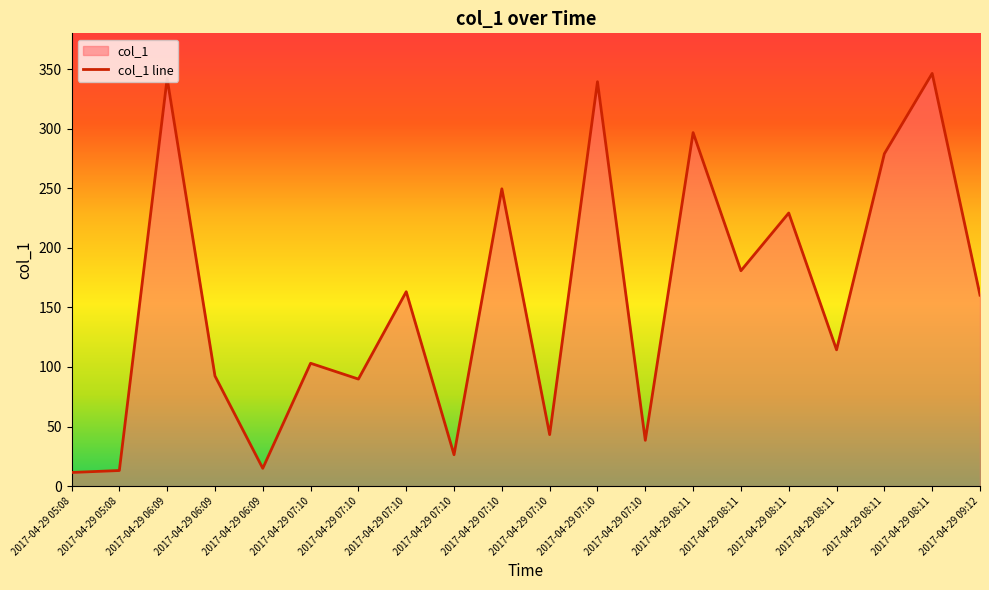

Rank the categories by value from lowest to highest.

2017-04-29 05:08, 2017-04-29 05:08, 2017-04-29 06:09, 2017-04-29 07:10, 2017-04-29 07:10, 2017-04-29 07:10, 2017-04-29 07:10, 2017-04-29 06:09, 2017-04-29 07:10, 2017-04-29 08:11, 2017-04-29 09:12, 2017-04-29 07:10, 2017-04-29 08:11, 2017-04-29 08:11, 2017-04-29 07:10, 2017-04-29 08:11, 2017-04-29 08:11, 2017-04-29 07:10, 2017-04-29 06:09, 2017-04-29 08:11